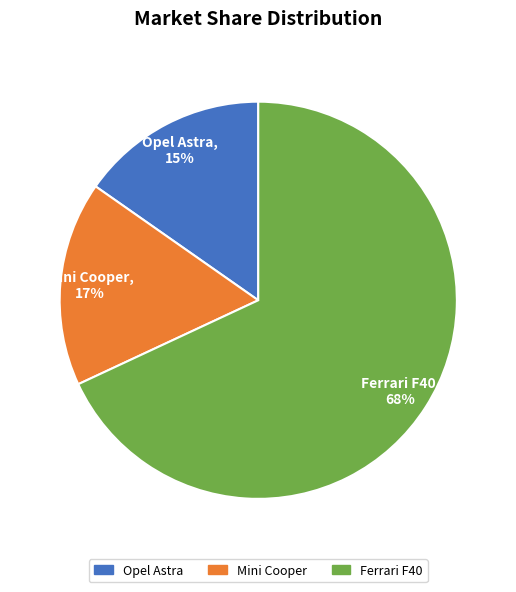

What is the largest slice in the pie chart?

Ferrari F40